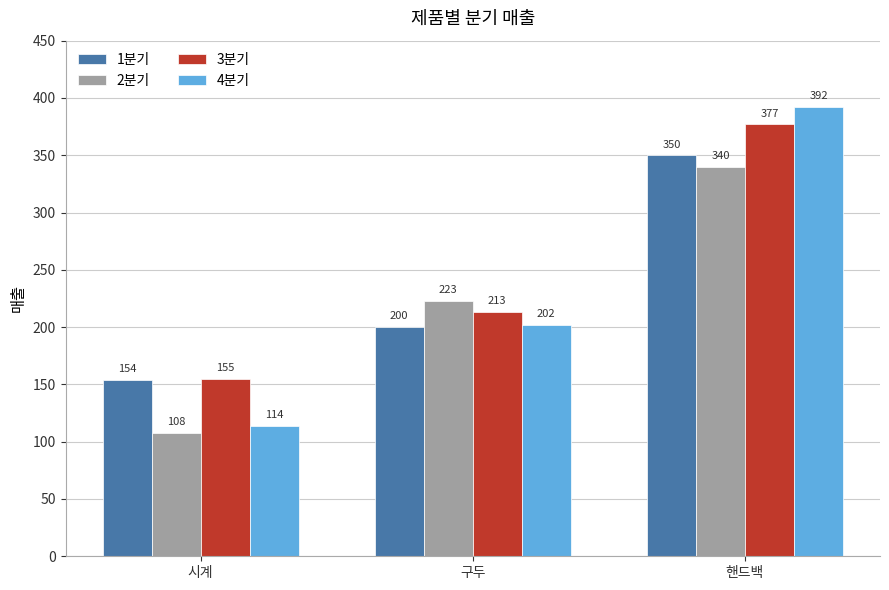

How many groups of bars are there?

3